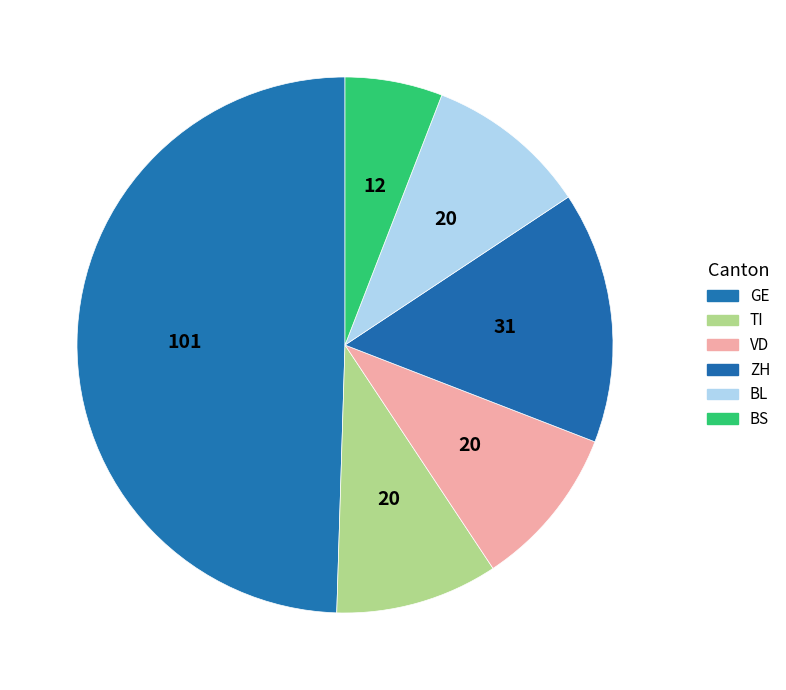

How many segments does this pie chart have?

6